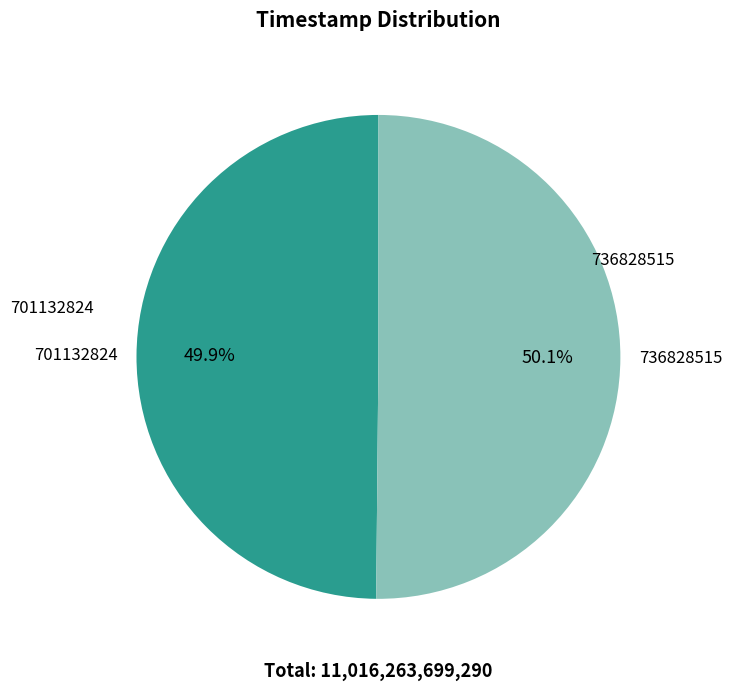

Combined, do 701132824 and 736828515 account for over 50%?

Yes